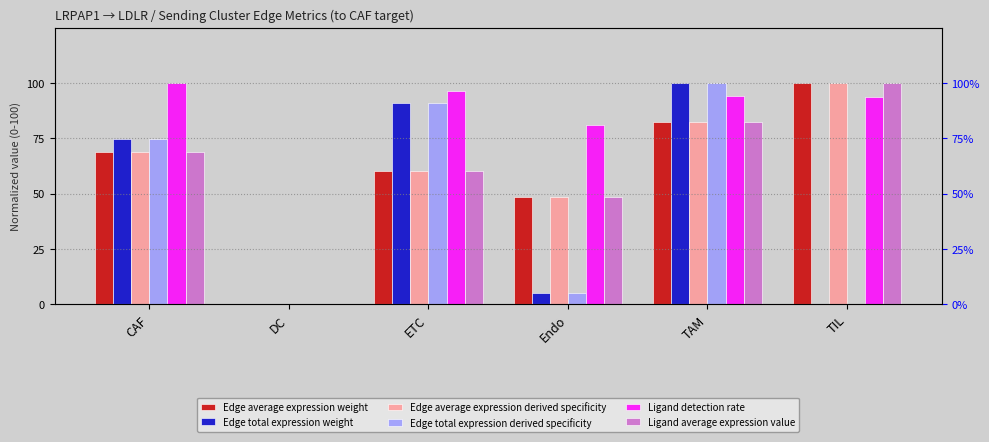

Reading left to right, what are all the values shown in this chart?

Edge average expression weight: CAF=68.9	DC=0.0	ETC=60.5	Endo=48.3	TAM=82.3	TIL=100.0
Edge total expression weight: CAF=74.6	DC=0.0	ETC=90.9	Endo=5.1	TAM=100.0	TIL=0.2
Edge average expression derived specificity: CAF=68.9	DC=0.0	ETC=60.5	Endo=48.3	TAM=82.3	TIL=100.0
Edge total expression derived specificity: CAF=74.6	DC=0.0	ETC=90.9	Endo=5.1	TAM=100.0	TIL=0.2
Ligand detection rate: CAF=100.0	DC=0.0	ETC=96.4	Endo=81.0	TAM=94.2	TIL=93.8
Ligand average expression value: CAF=68.9	DC=0.0	ETC=60.5	Endo=48.3	TAM=82.3	TIL=100.0